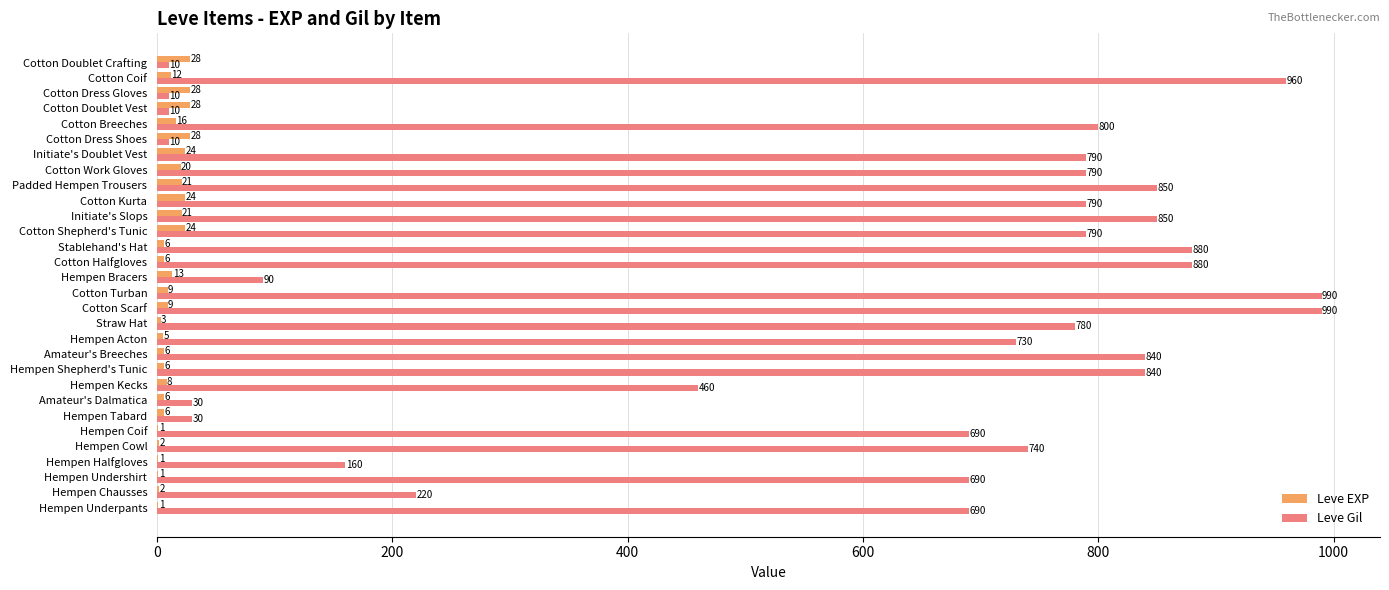

Is it true that Leve Gil equals 451 at Cotton Work Gloves?

False